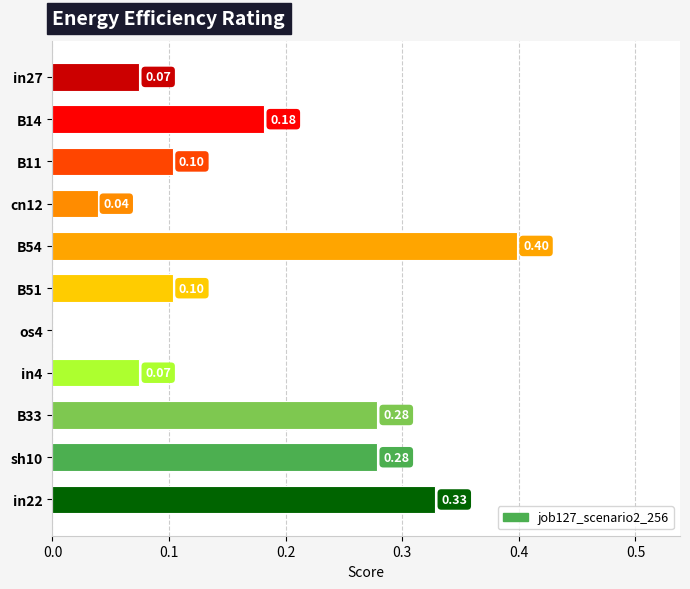

Between in4 and in22, which is larger?

in22